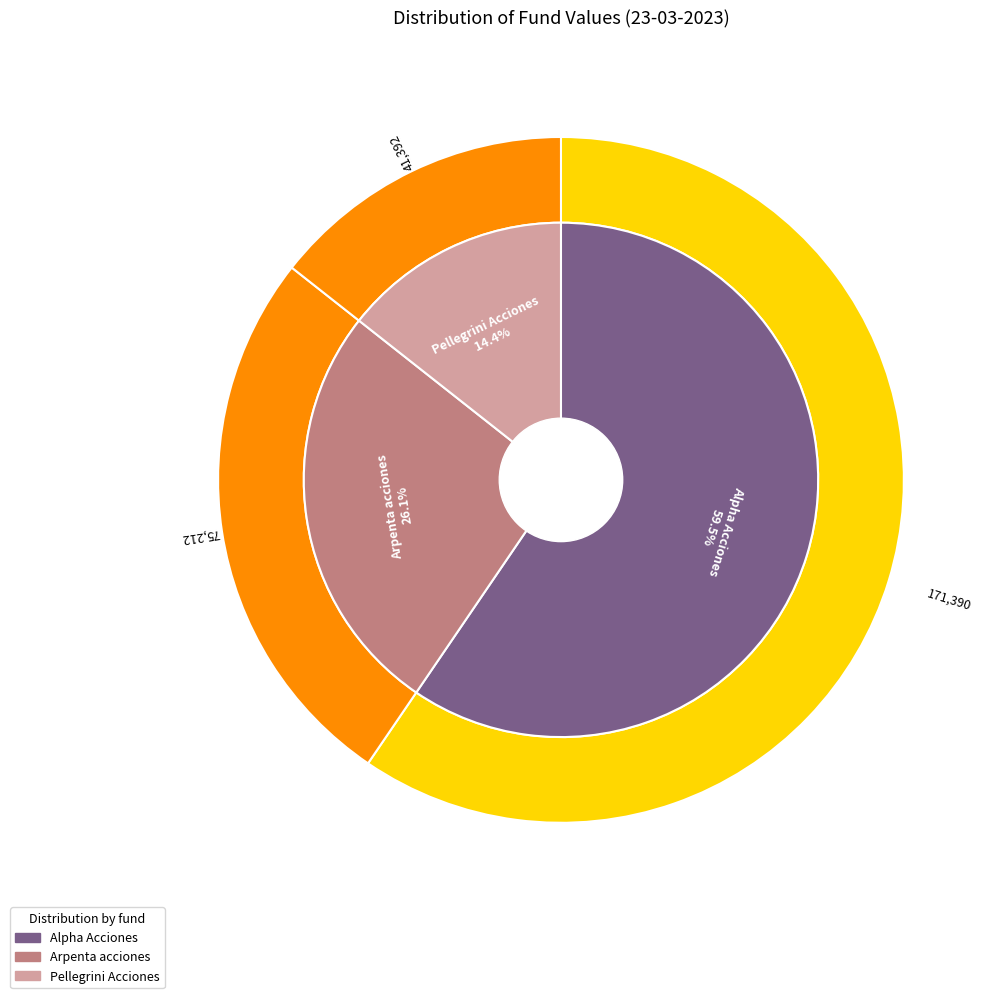

What percentage is the Alpha Acciones slice, to the nearest percent?

60%